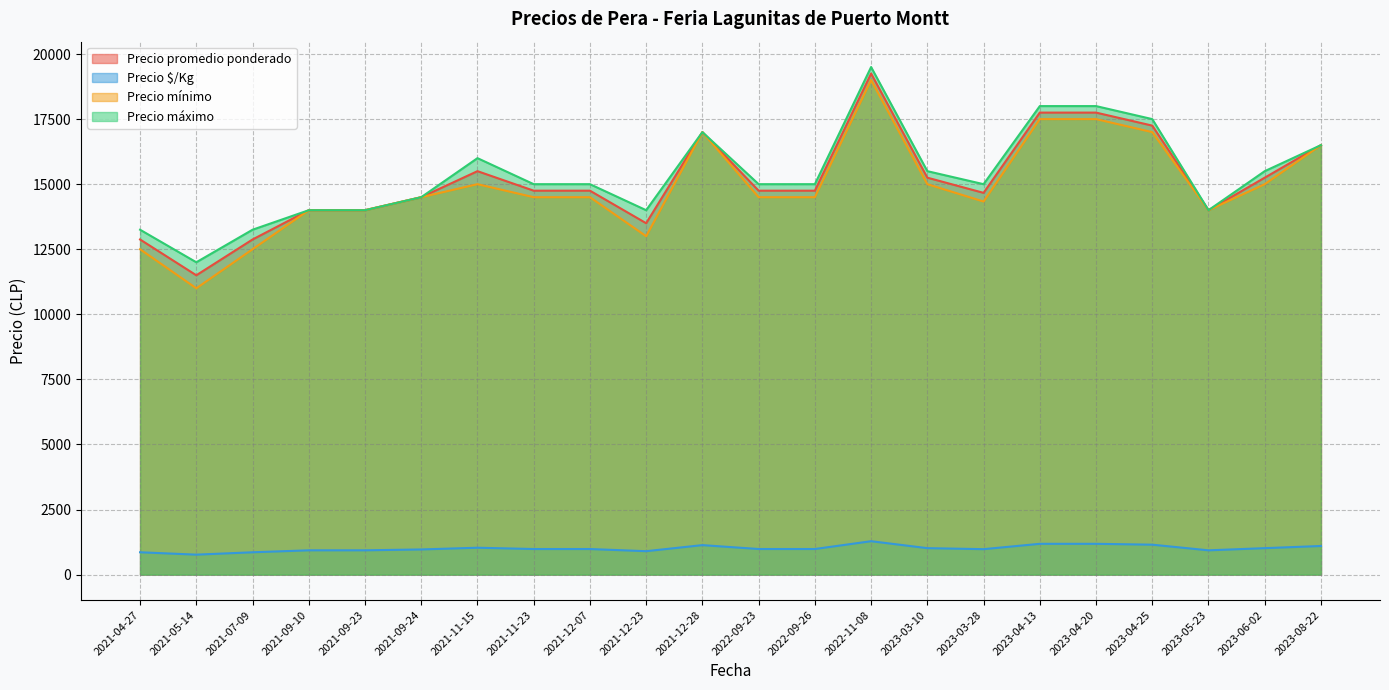

Which has a higher value, 2022-11-08 or 2021-09-10?

2022-11-08